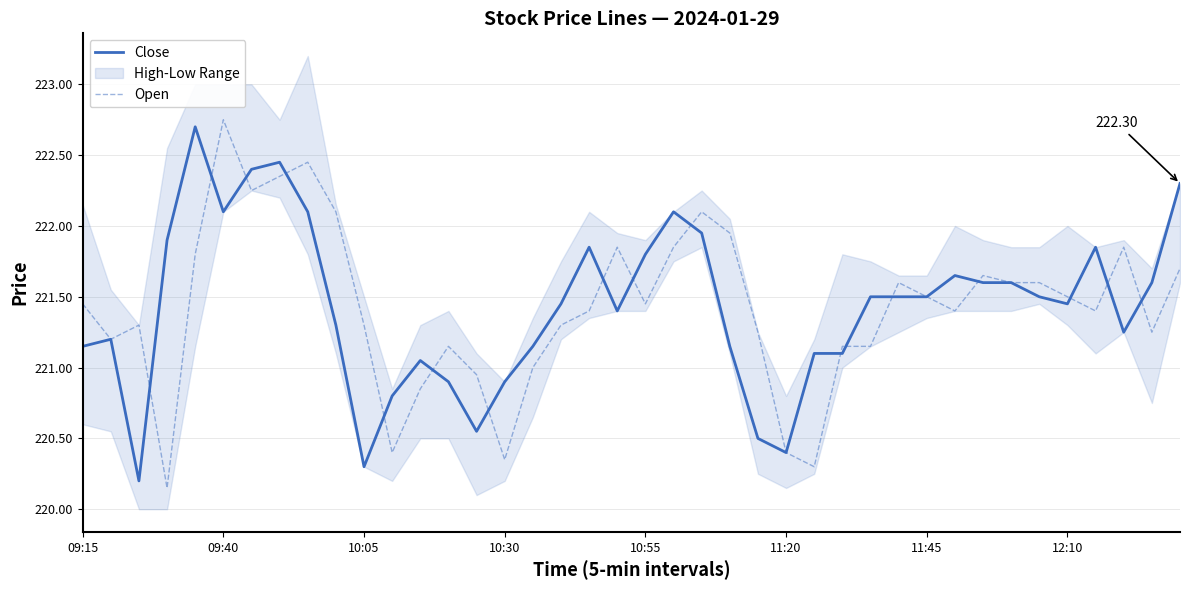

Does the chart display data point markers on the line(s)?

No